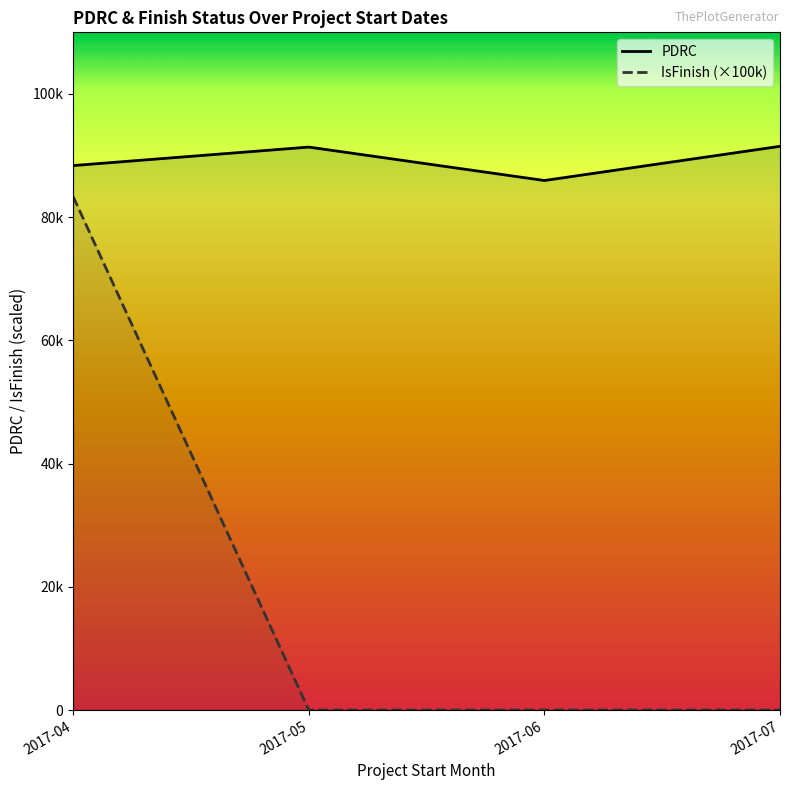

True or false: IsFinish (×100k) has more than 0 points higher than both neighbors.

False